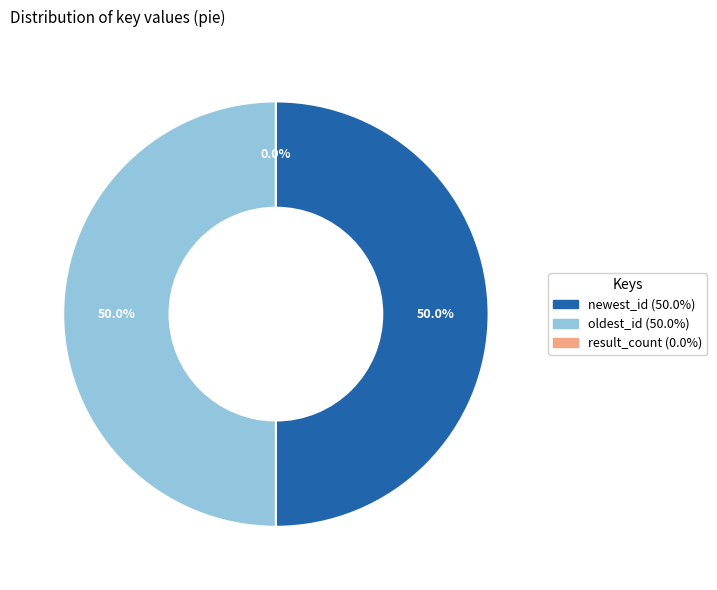

What portion of the pie excludes newest_id?

50.0%